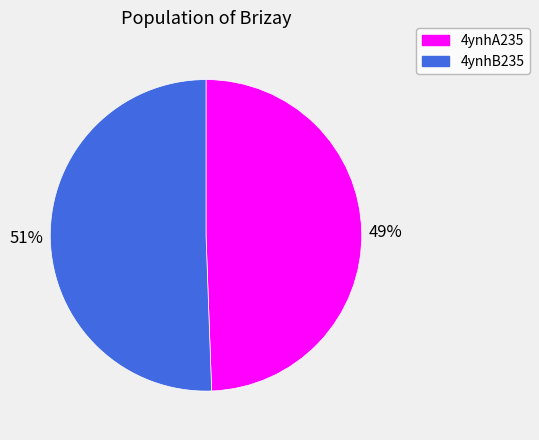

Count the number of slices in the pie.

2